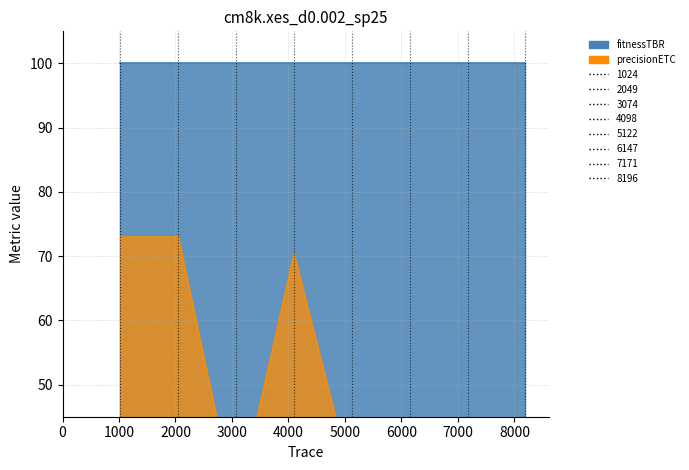

Is it true that the value at 10.245000000000001 is 21.0?

False